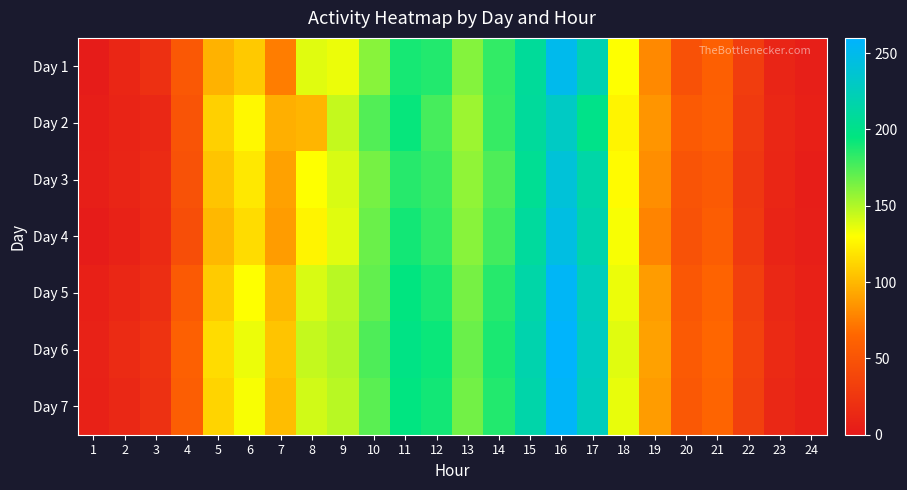

Rank the series at 10 from lowest to highest value.

Day 1, Day 3, Day 4, Day 5, Day 7, Day 2, Day 6